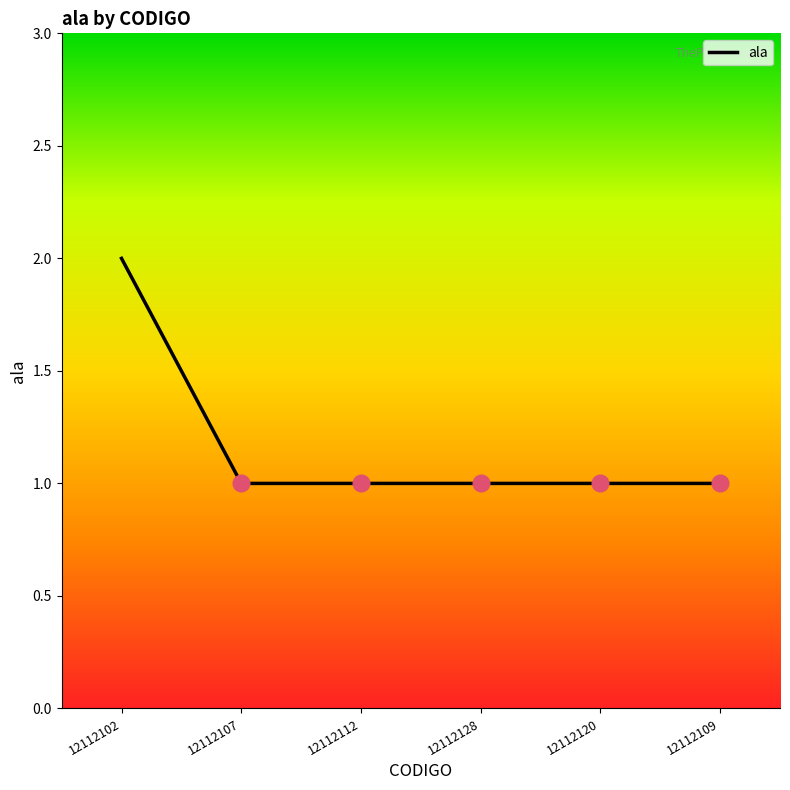

The value at 12112120 is 0. True or false?

False